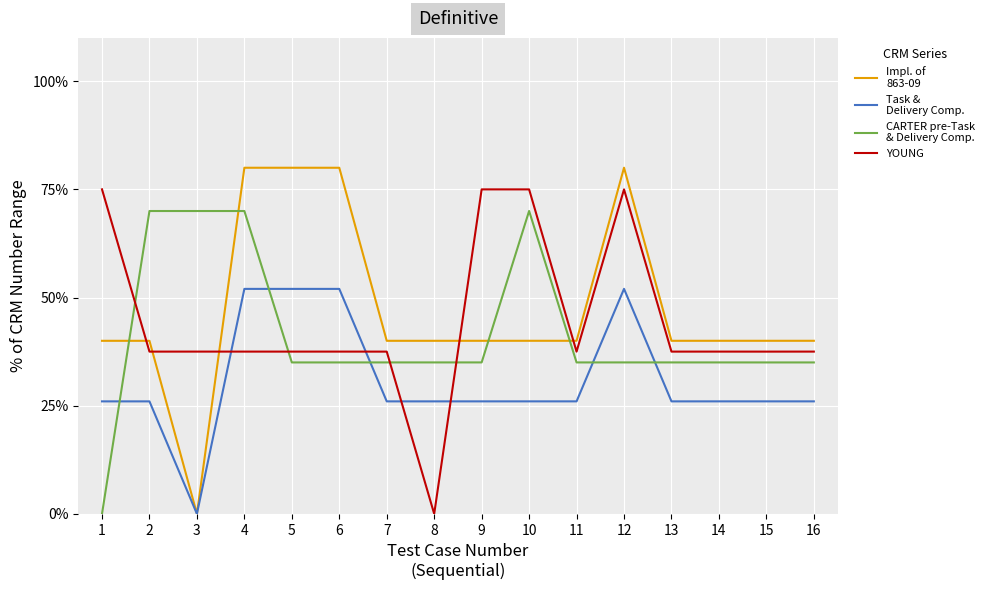

What is the difference between the highest and lowest values at 5?

45.0